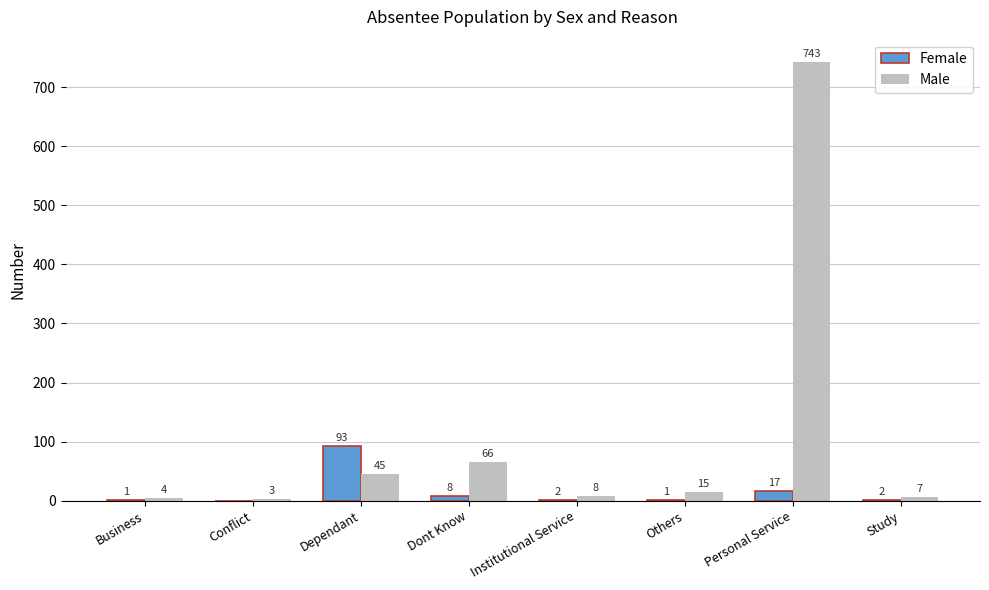

True or false: Male has a value of 7 at Study.

True